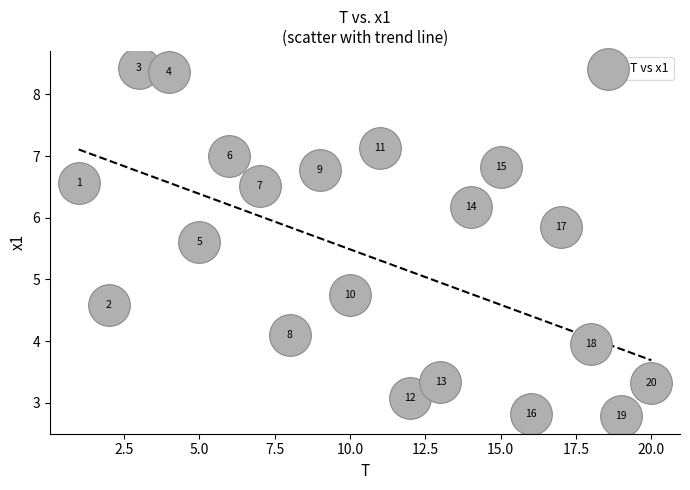

What is the range of X values (max minus min)?

19.0